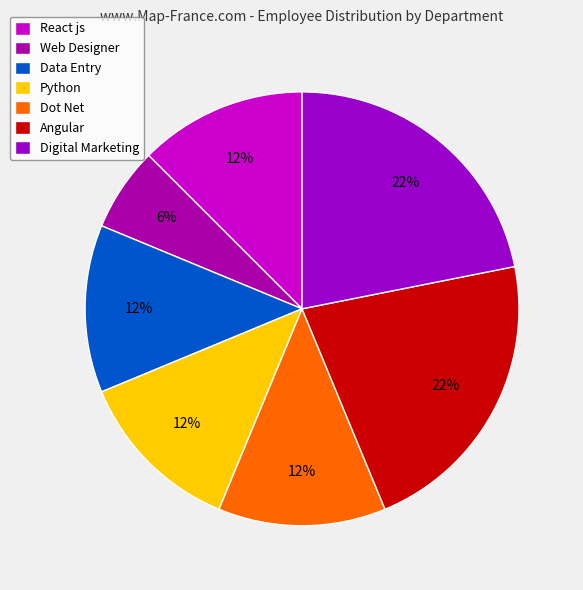

How many segments does this pie chart have?

7